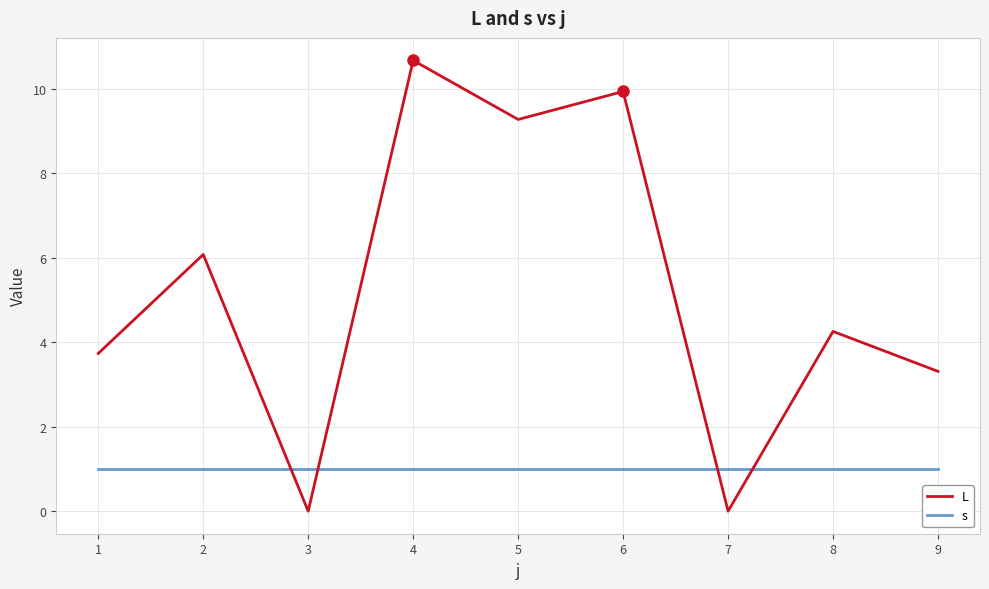

Where is the first local minimum for L?

3